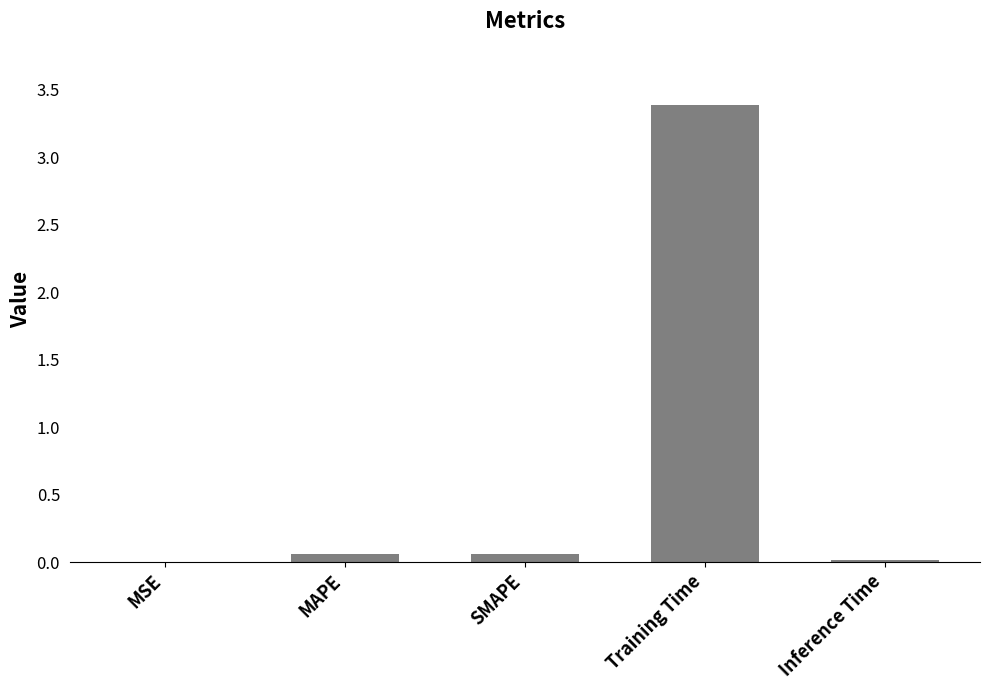

The chart shows a value of 0.0 at Inference Time. True or false?

True